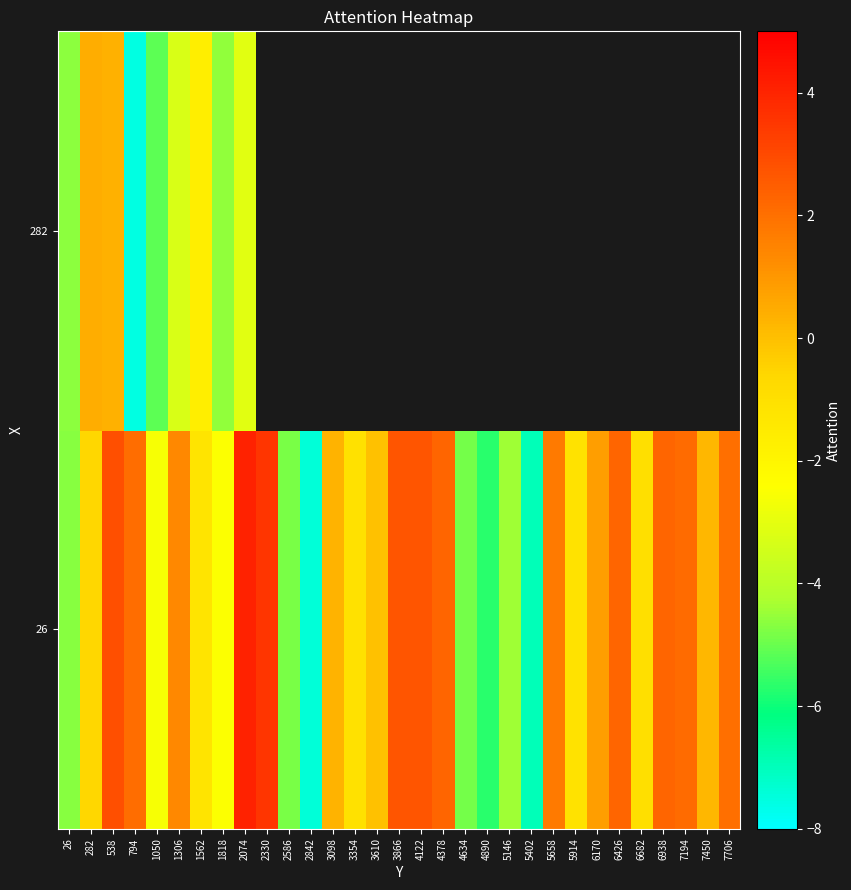

Rank the categories by 26 value from highest to lowest.

2074, 2330, 538, 4122, 3866, 6938, 6426, 4378, 7194, 794, 7706, 5658, 1306, 6170, 3098, 7450, 3610, 282, 6682, 3354, 5914, 1562, 1818, 1050, 5146, 26, 2586, 4634, 4890, 5402, 2842